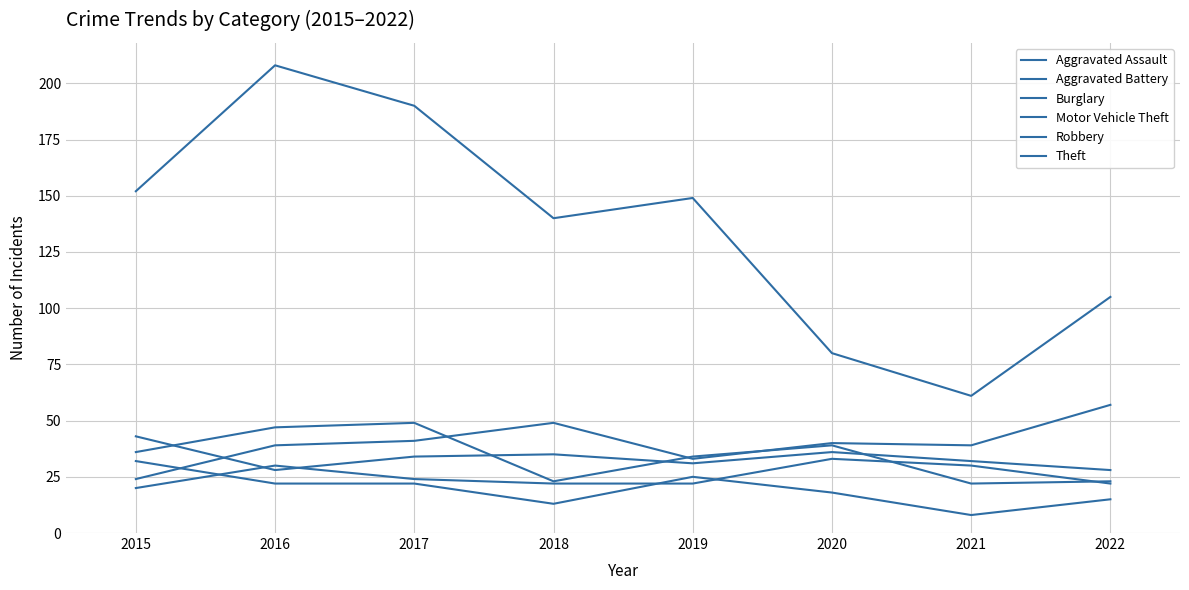

How many series are shown in this chart?

6